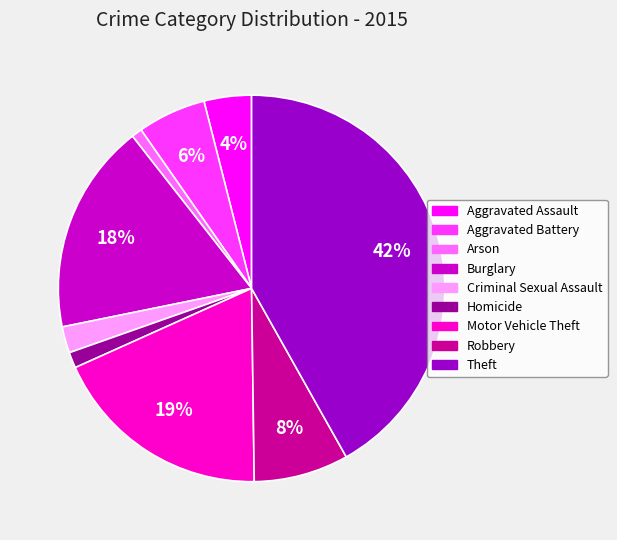

Which has a higher value, Aggravated Battery or Aggravated Assault?

Aggravated Battery